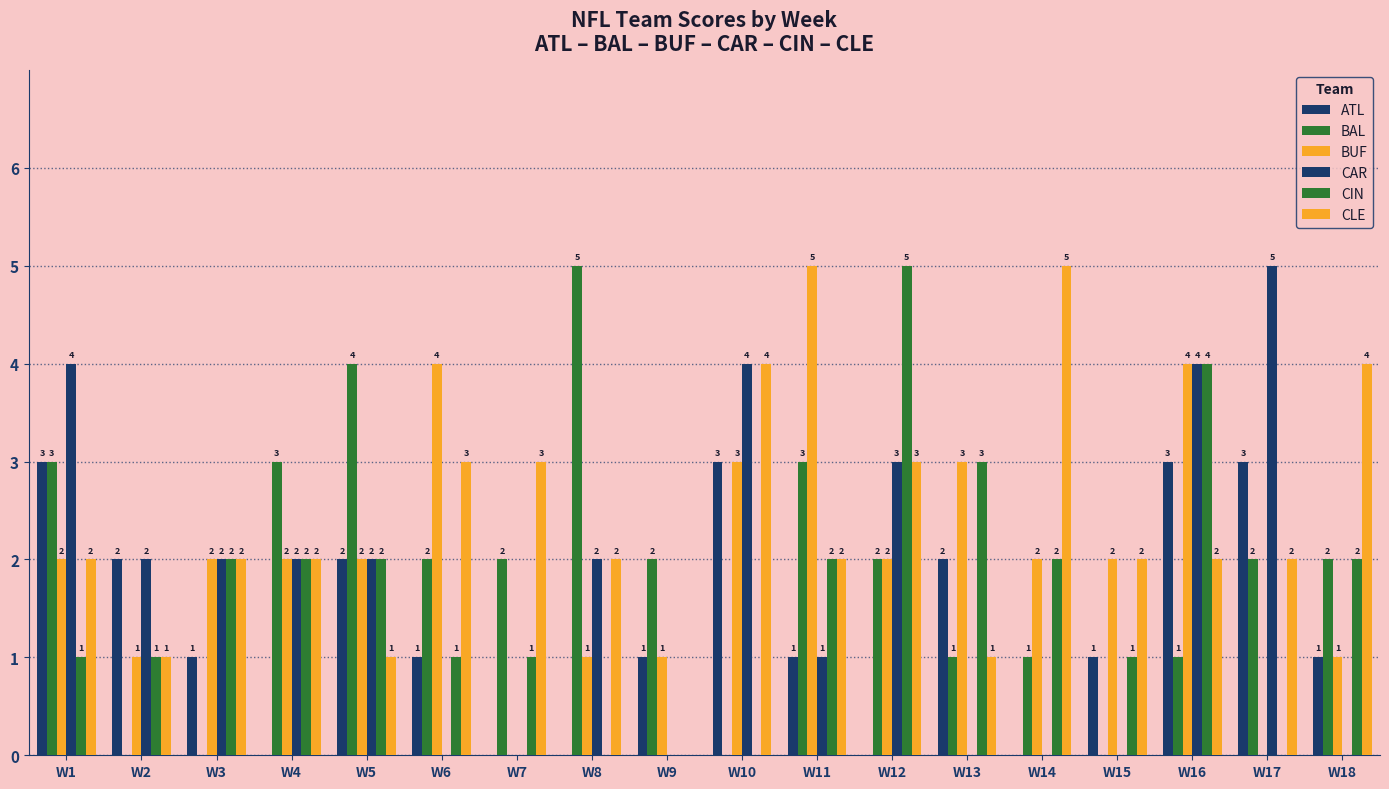

What is the value of the BAL bar at the 13th from the left?

1